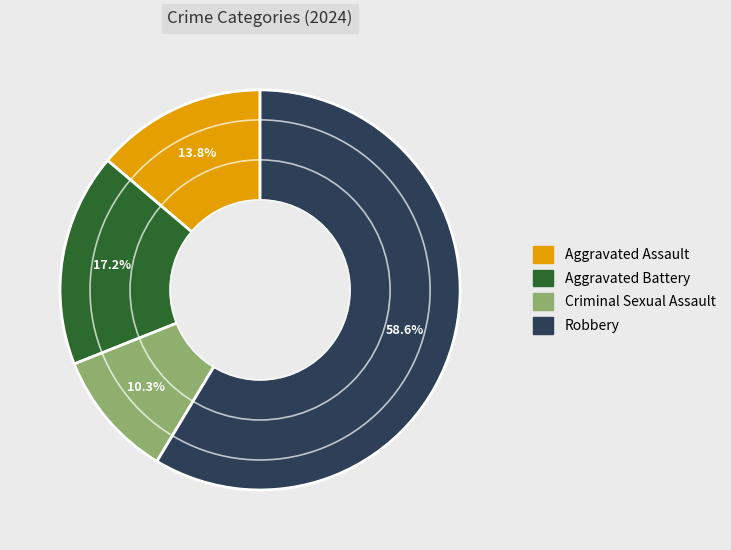

How much of the chart is everything except Aggravated Assault?

86.2%